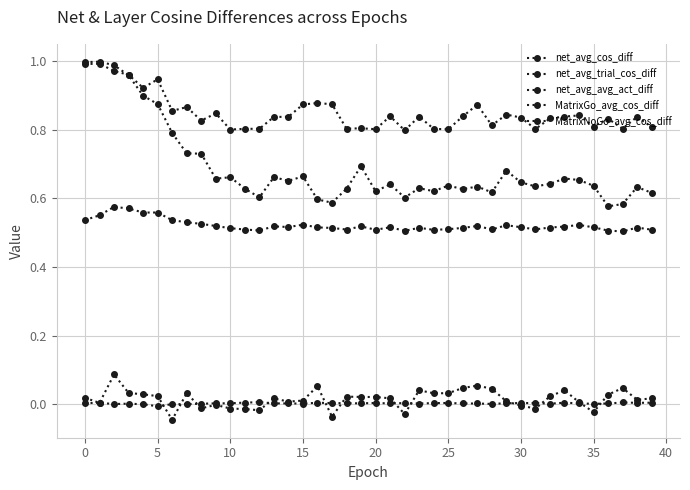

How many distinct data groups are displayed?

5